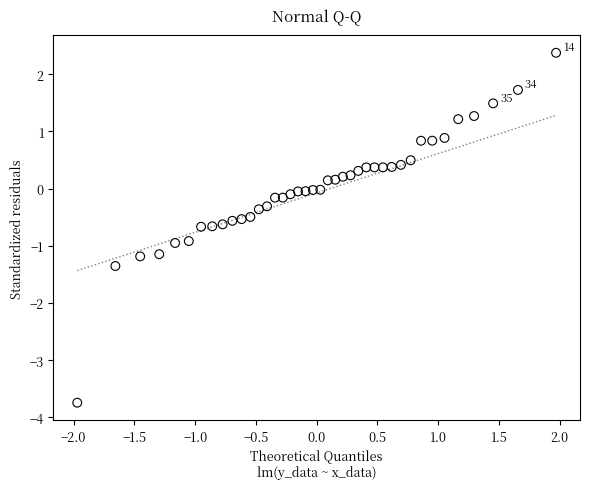

What is the range of Y values (max minus min)?

6.1